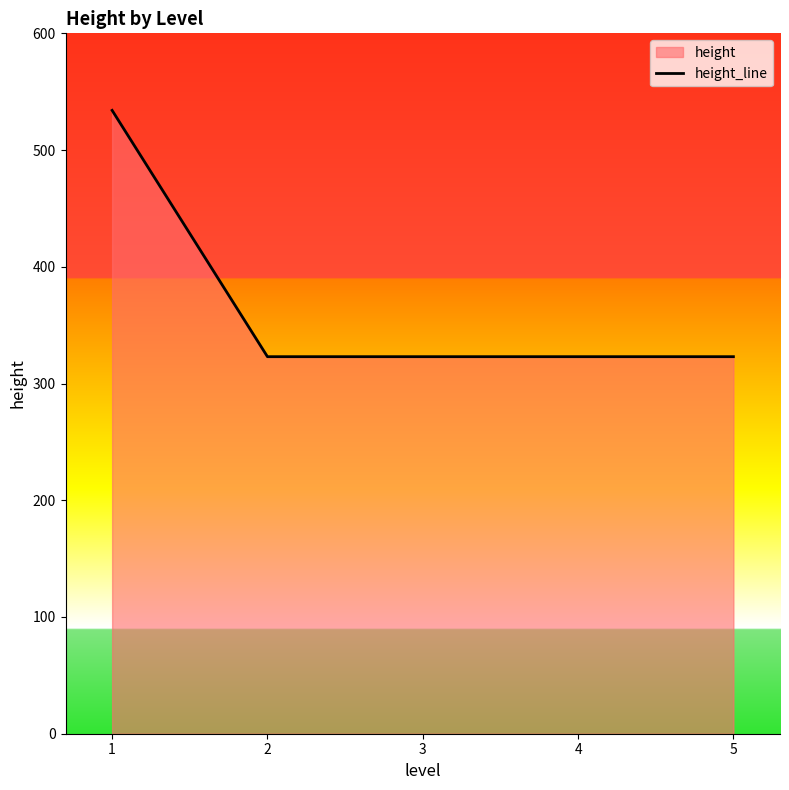

What is the maximum value shown in the chart?

534